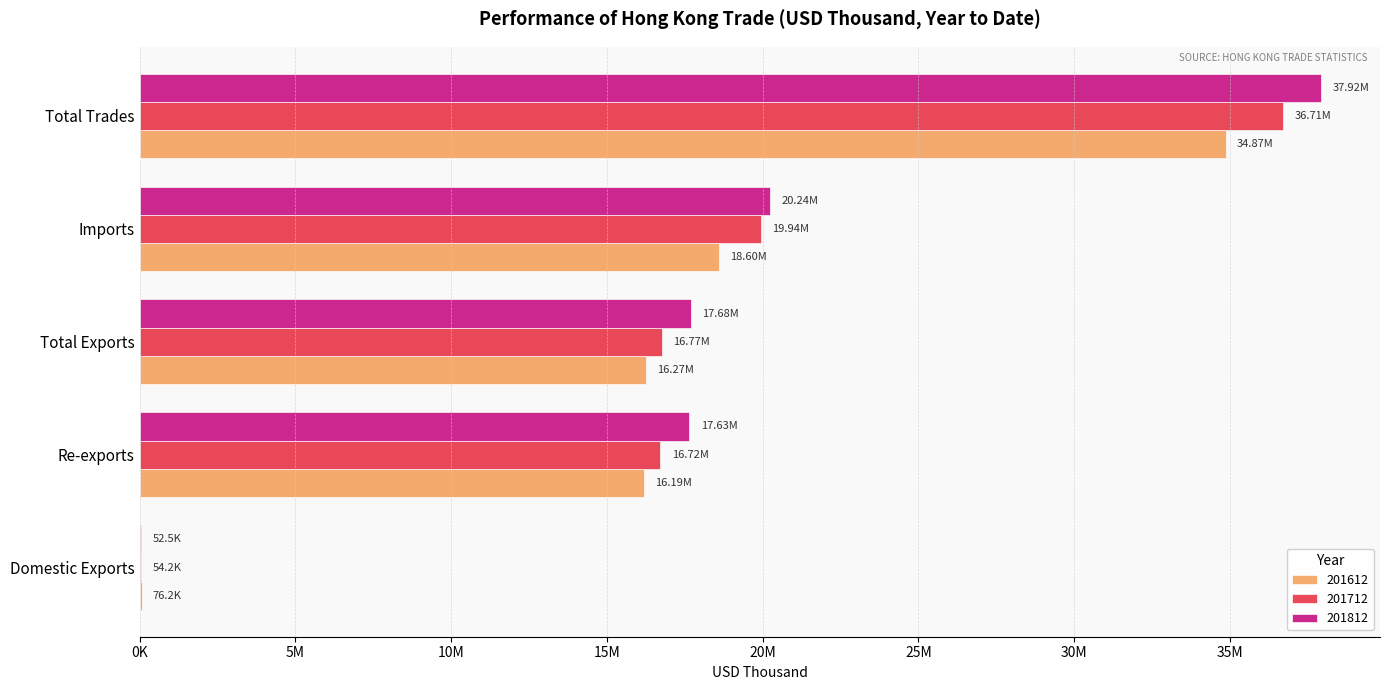

What are all the series names shown in the legend?

201612, 201712, 201812